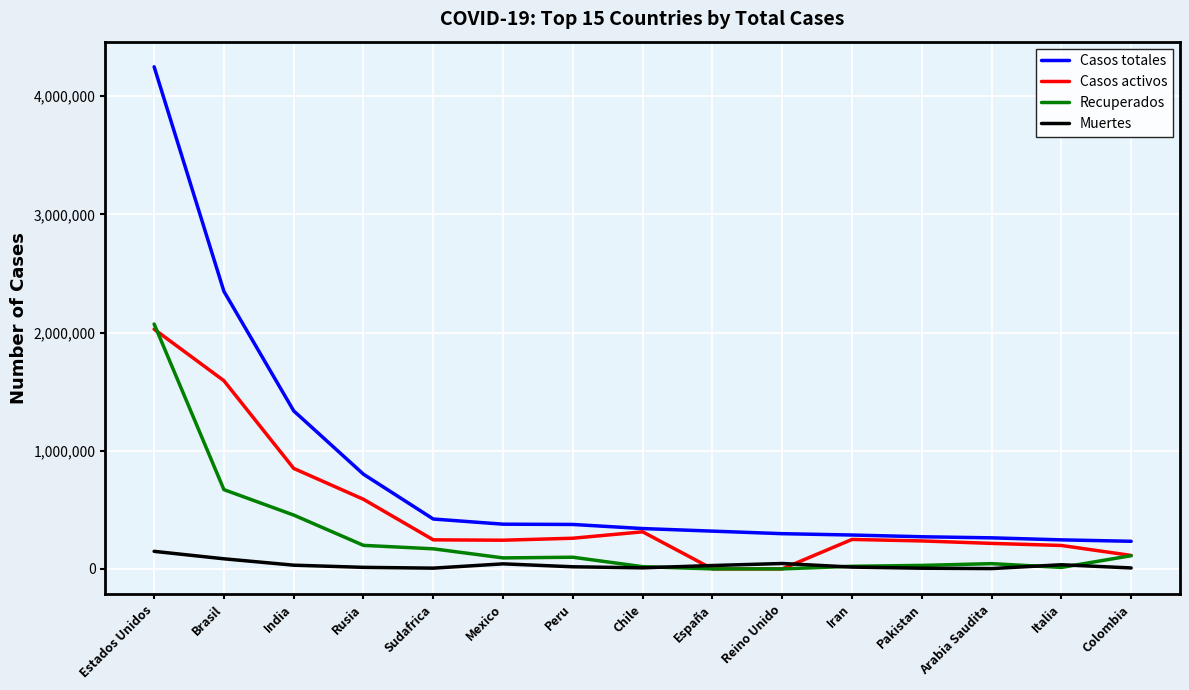

What is the sum of all Casos activos values?

7134413